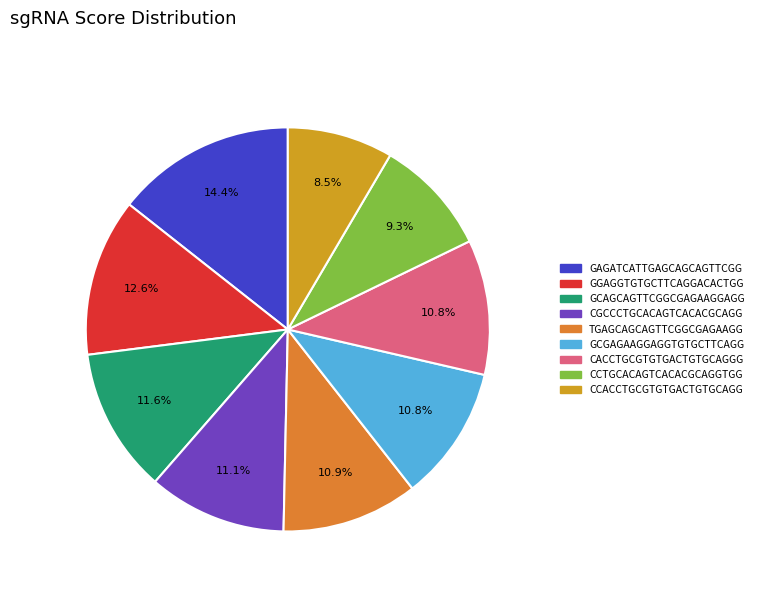

Is it true that GCGAGAAGGAGGTGTGCTTCAGG is 1% of the pie?

False